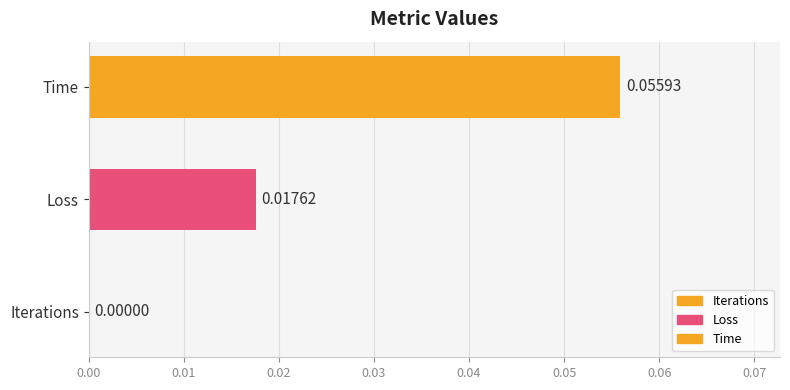

How many values are between 0 and 1?

3